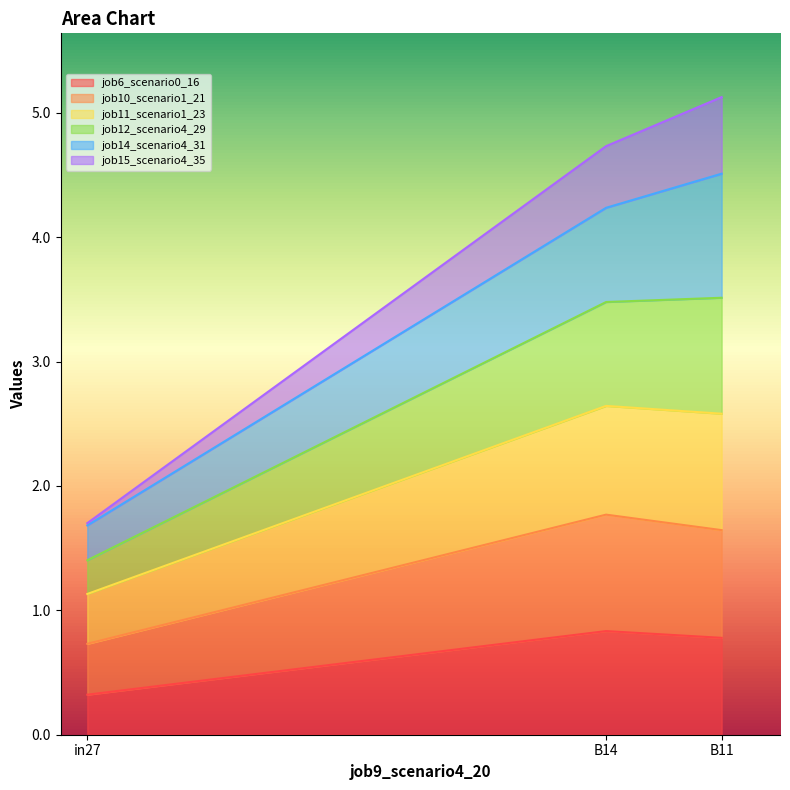

Which category has the highest value across all series?

B11